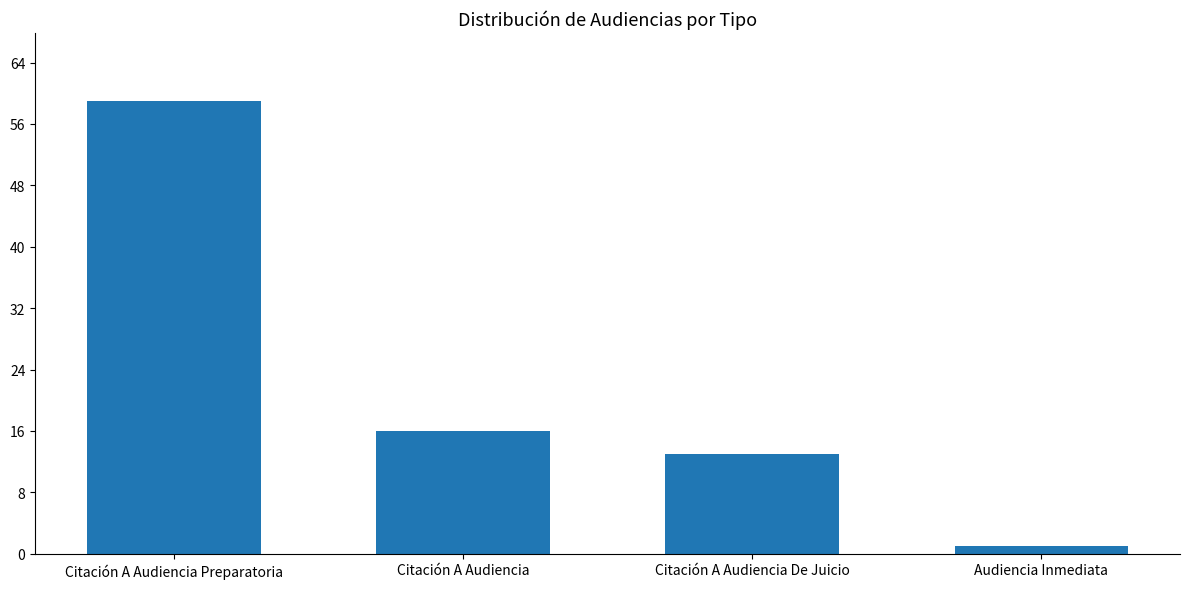

What is the ratio of the value at Citación A Audiencia Preparatoria to the value at Citación A Audiencia?

3.7